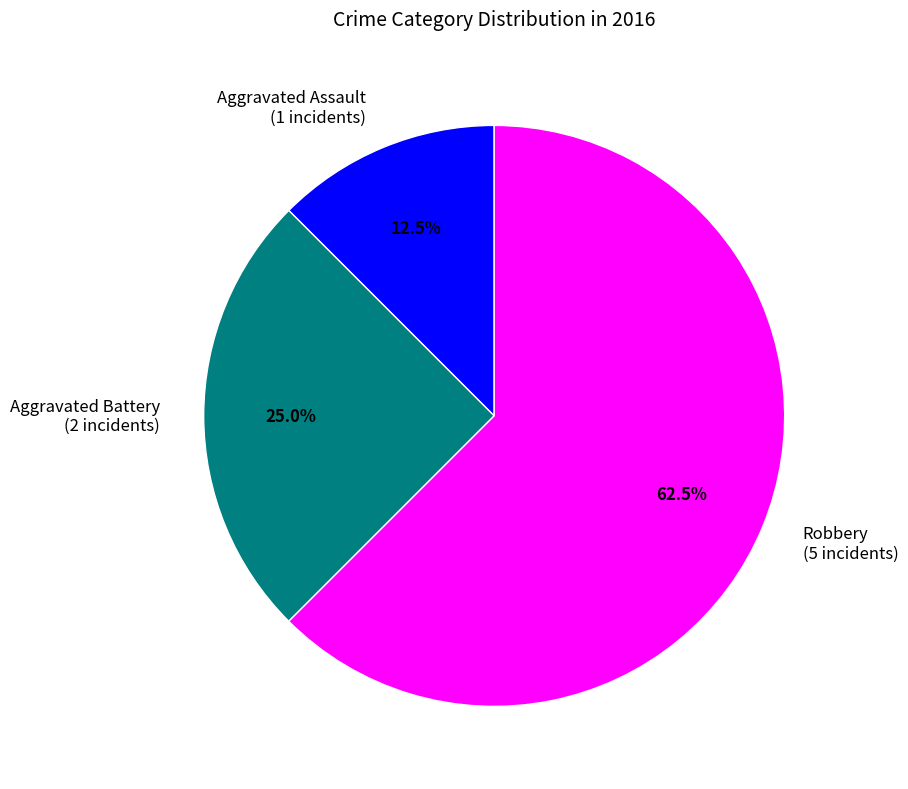

Rank the categories by value from highest to lowest.

Robbery, Aggravated Battery, Aggravated Assault